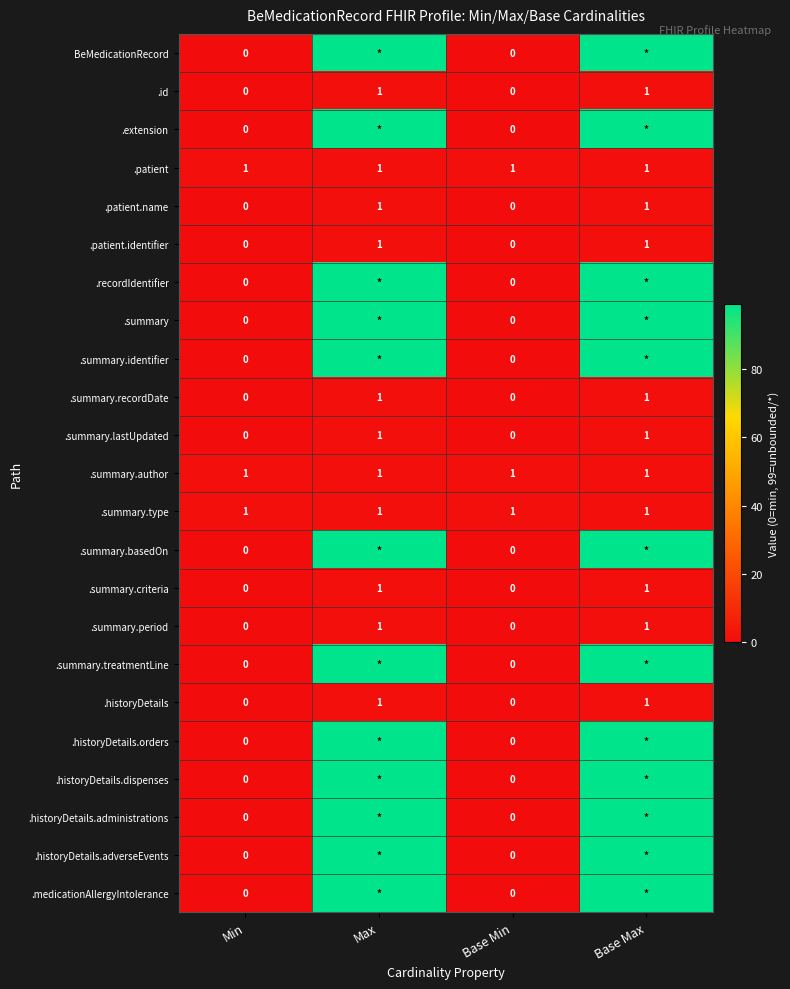

Which category has the lowest value across all series?

Min